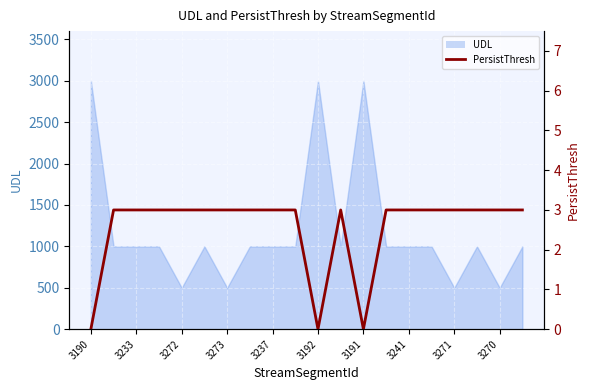

What is the value of the 9th point from the left?

3